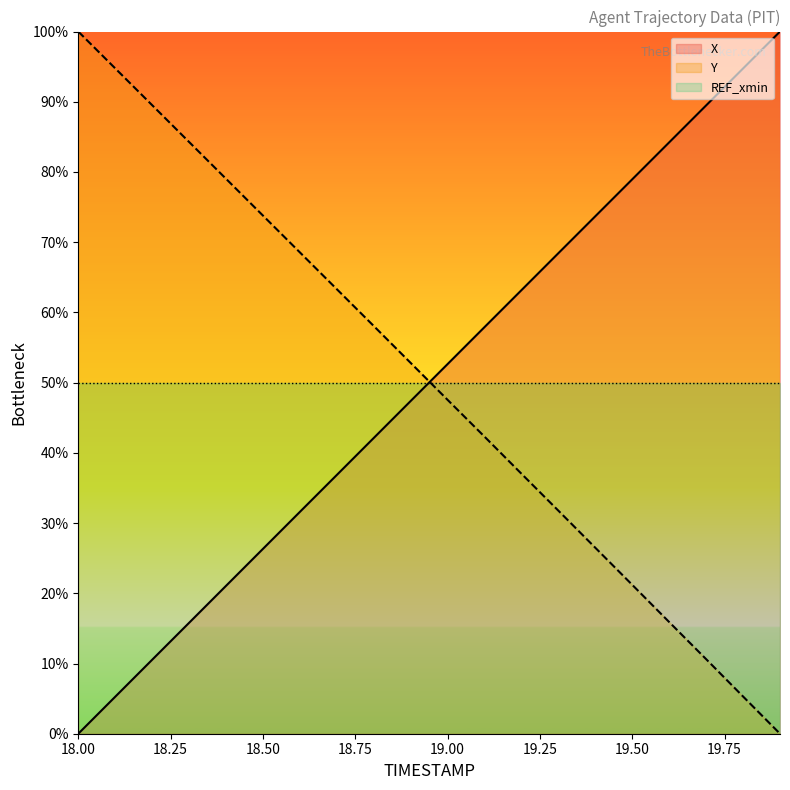

Which series has the largest total across all categories?

Y